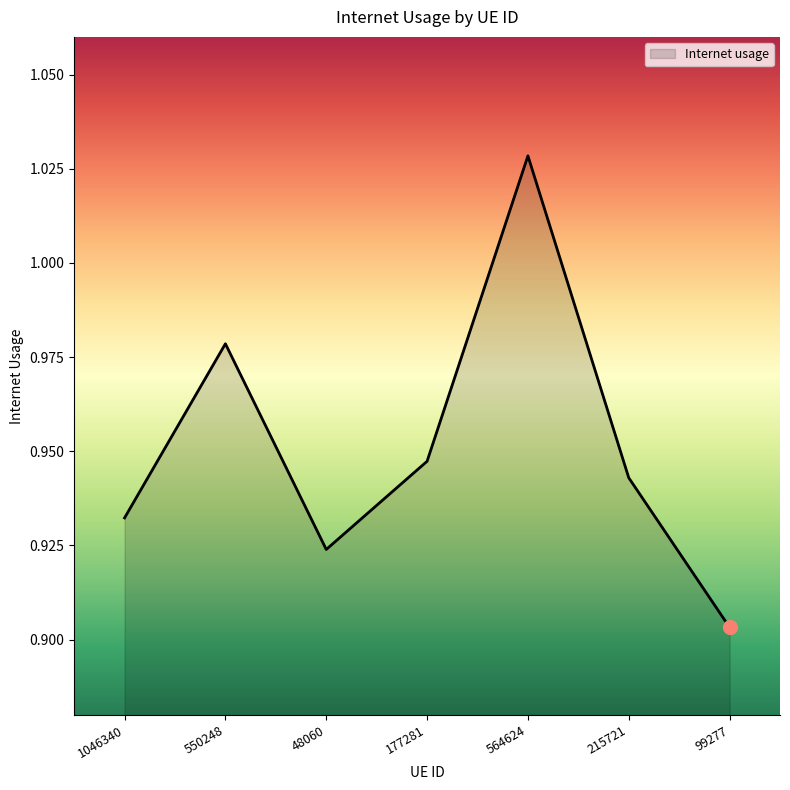

Which category has the lowest value across all series?

99277